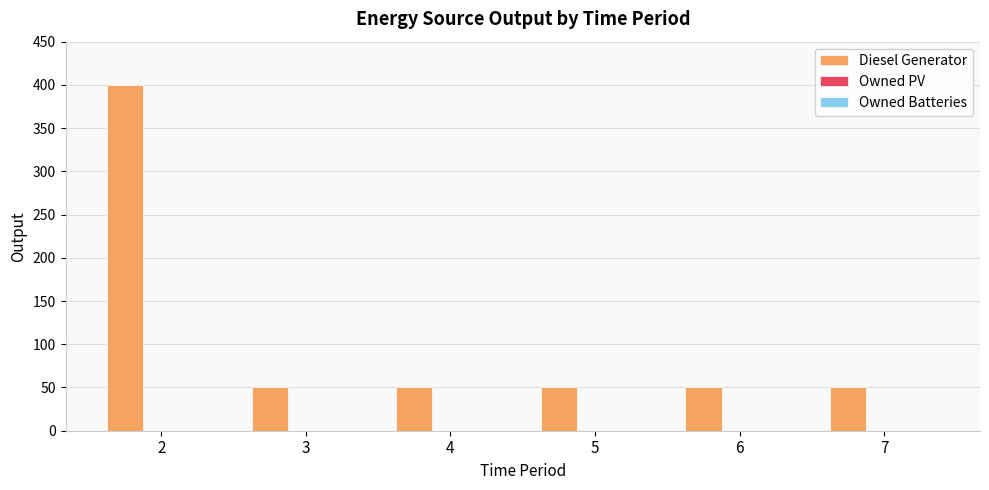

Reading left to right, extract all data points from this chart.

2=400	3=51	4=51	5=51	6=51	7=51